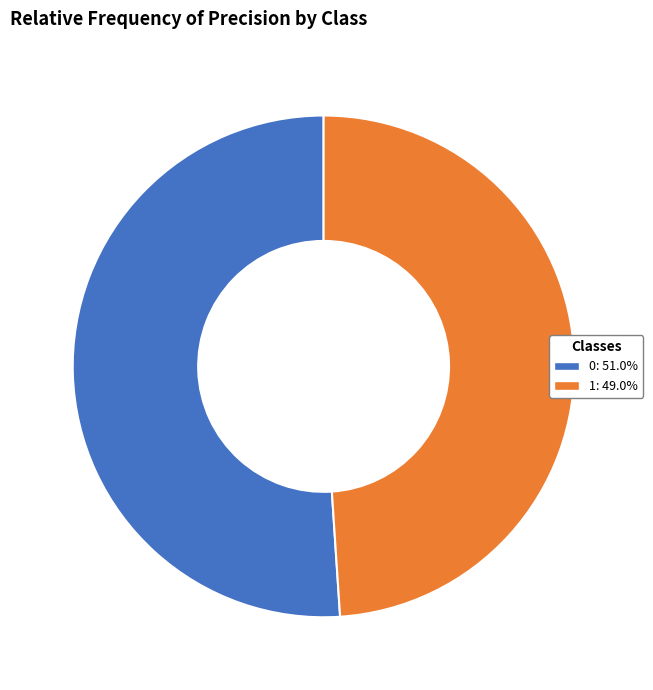

How many slices are in this pie chart?

2